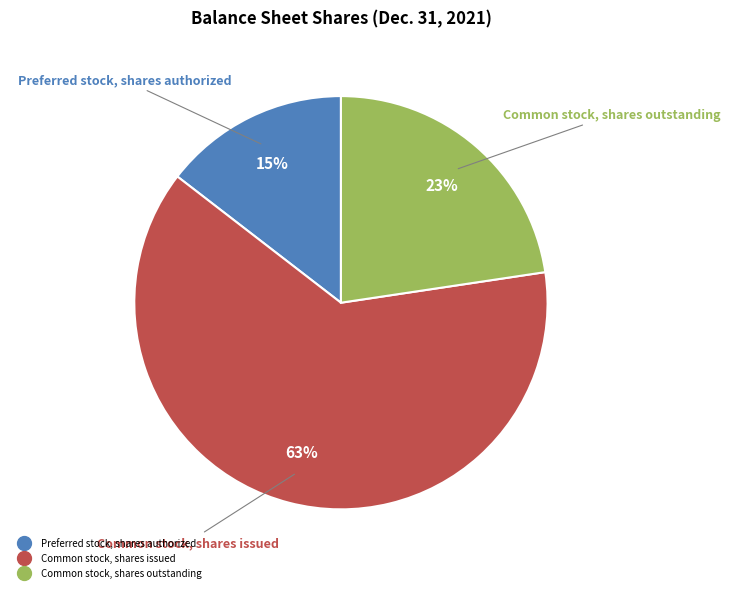

Does Preferred stock, shares authorized represent more than half of the total?

No